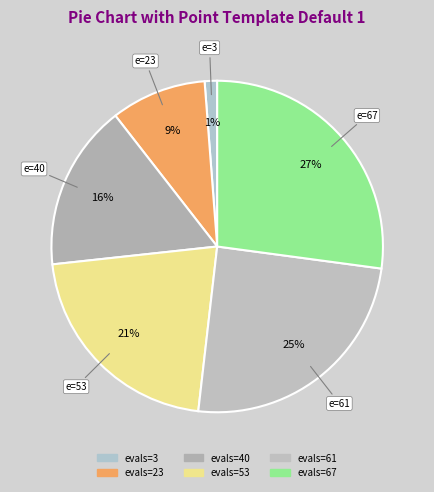

Is there a majority slice in this chart?

No